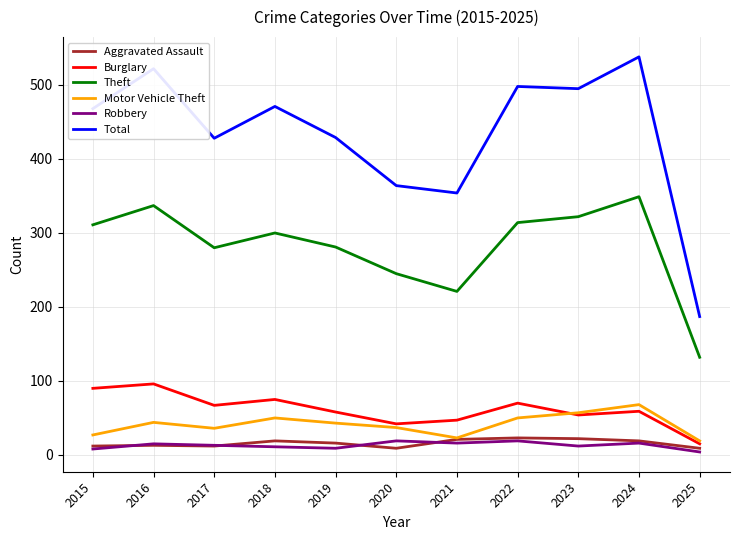

At how many categories does at least one series exceed 192?

10